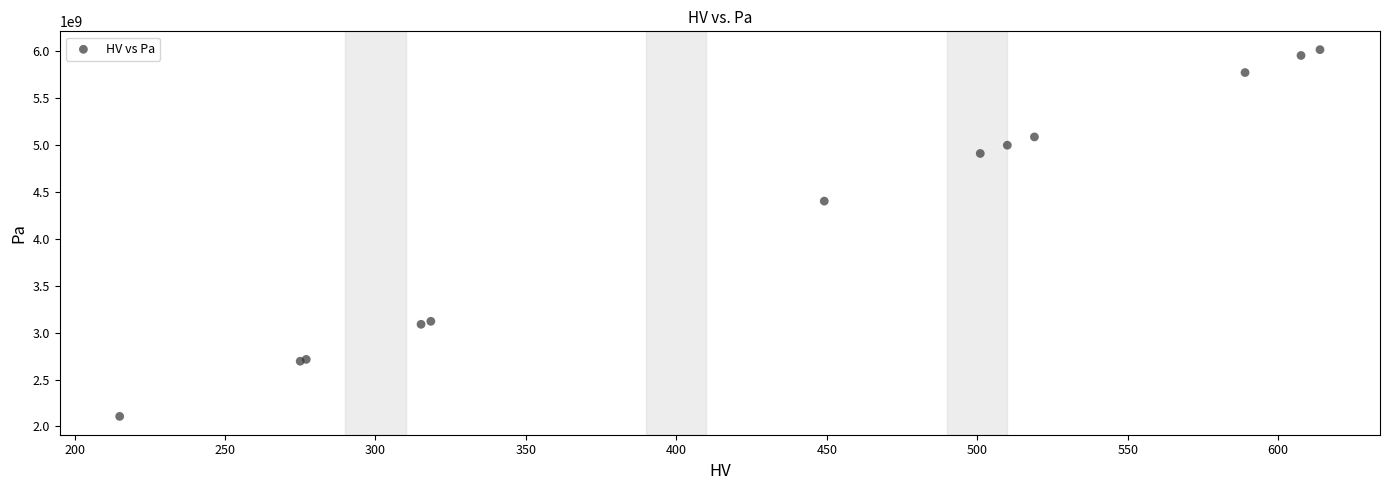

What Y value in the scatter plot is closest to 4062853350?

4403115480.0